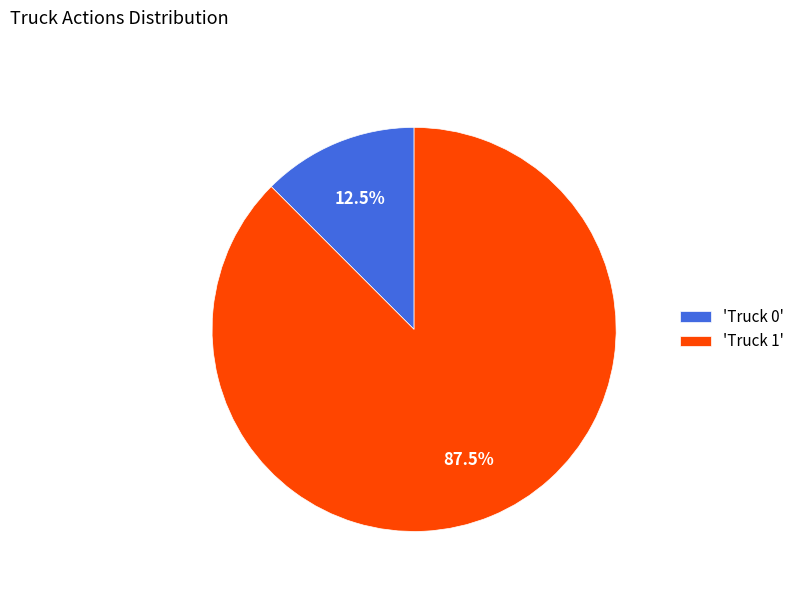

Does any single category account for the majority?

Yes